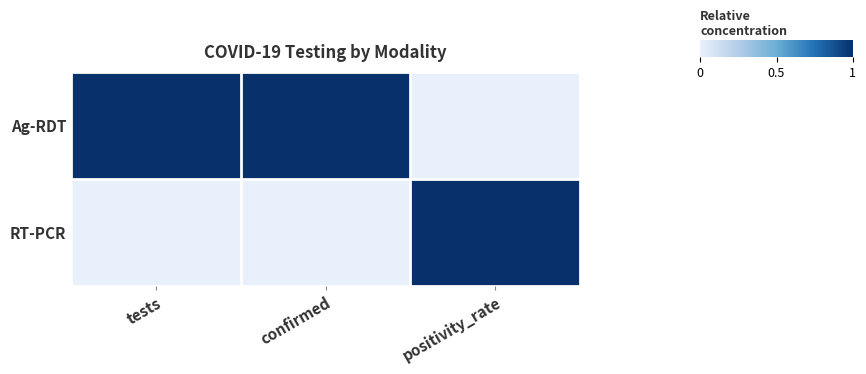

At how many categories does at least one series exceed 0?

3